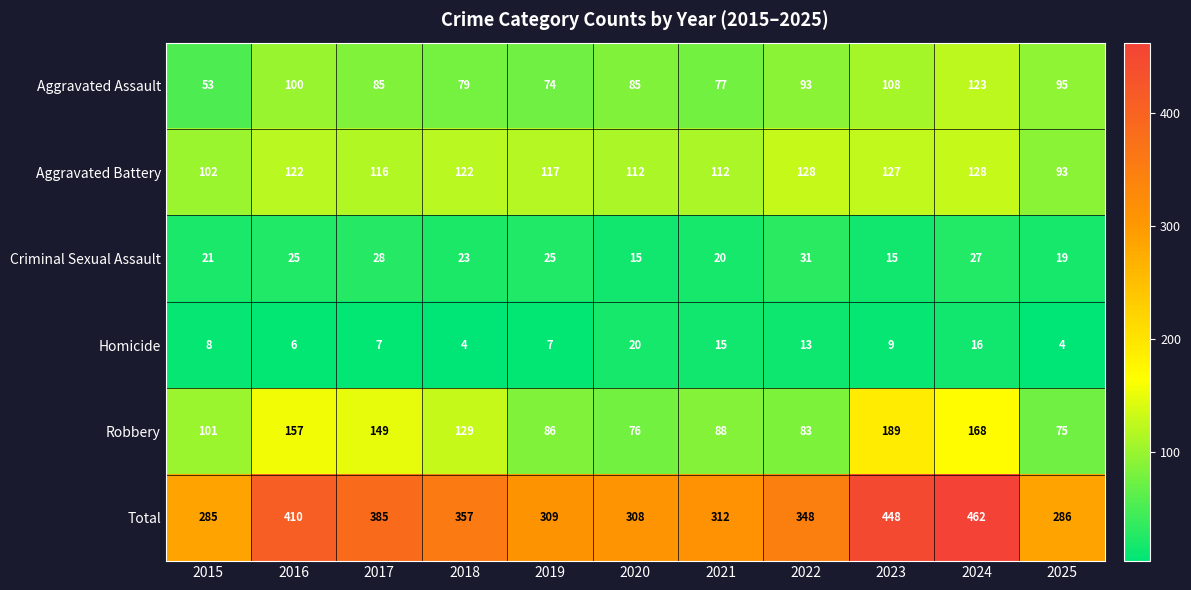

What is the average value of the Aggravated Battery series?

116